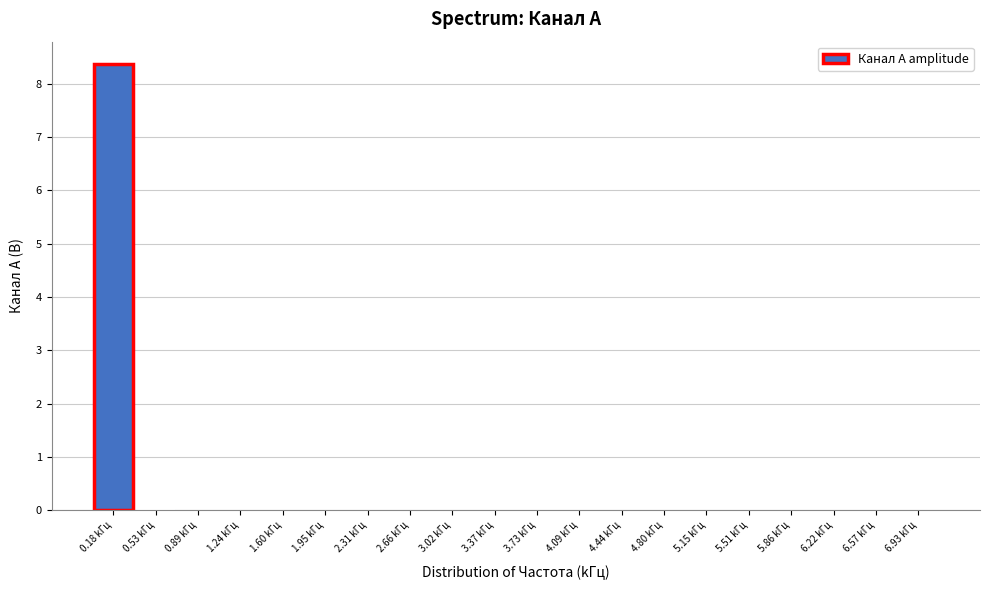

What is the maximum value shown in the chart?

8.4